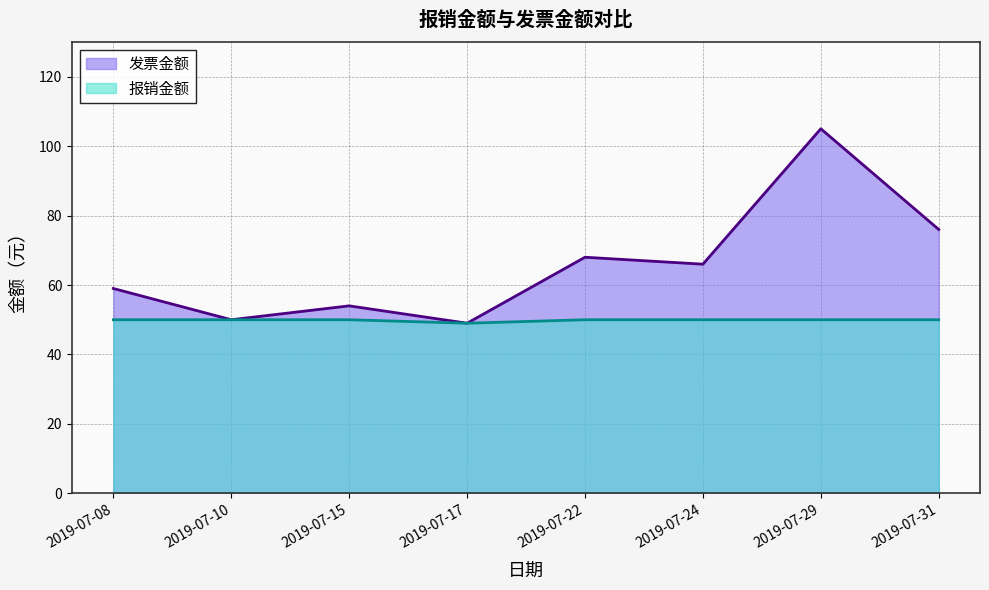

List the series in order of their overall mean, highest first.

发票金额, 报销金额